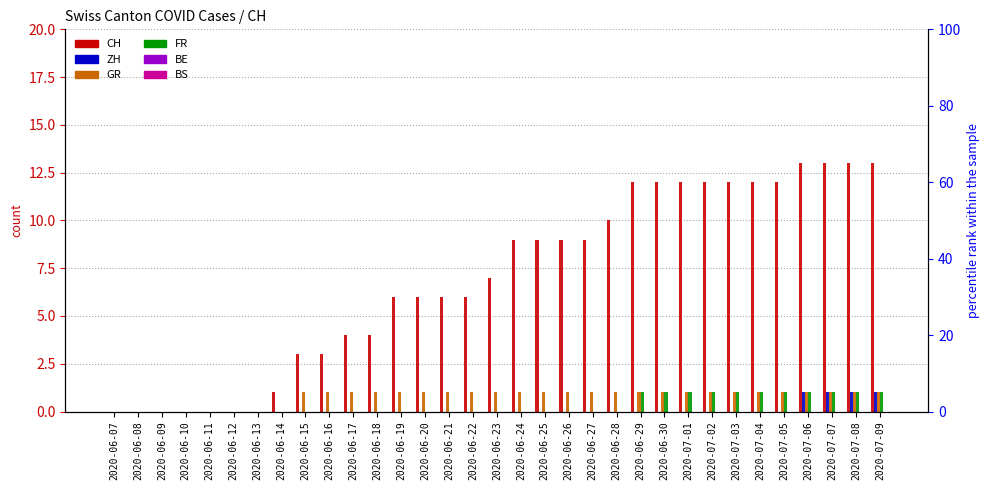

What is the label of the 28th bar from the right?

2020-06-12